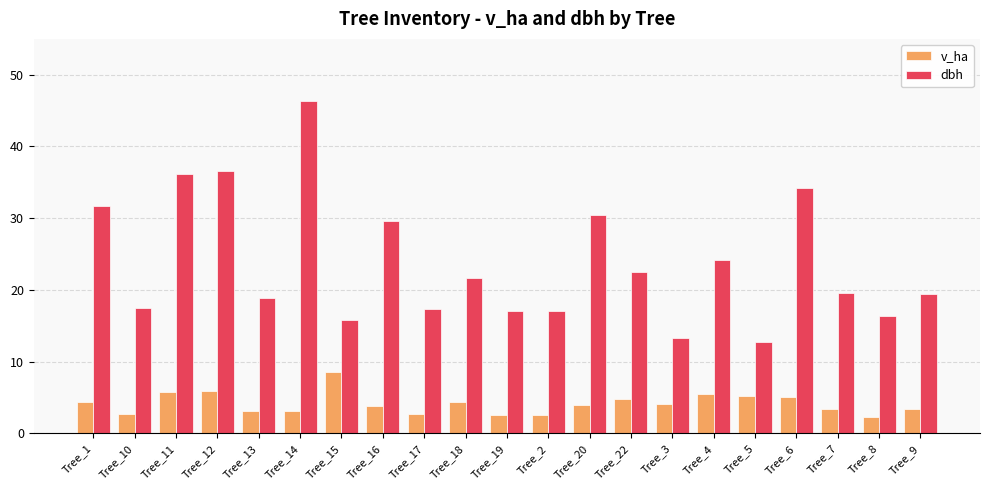

What is the sum of all dbh values?

498.6